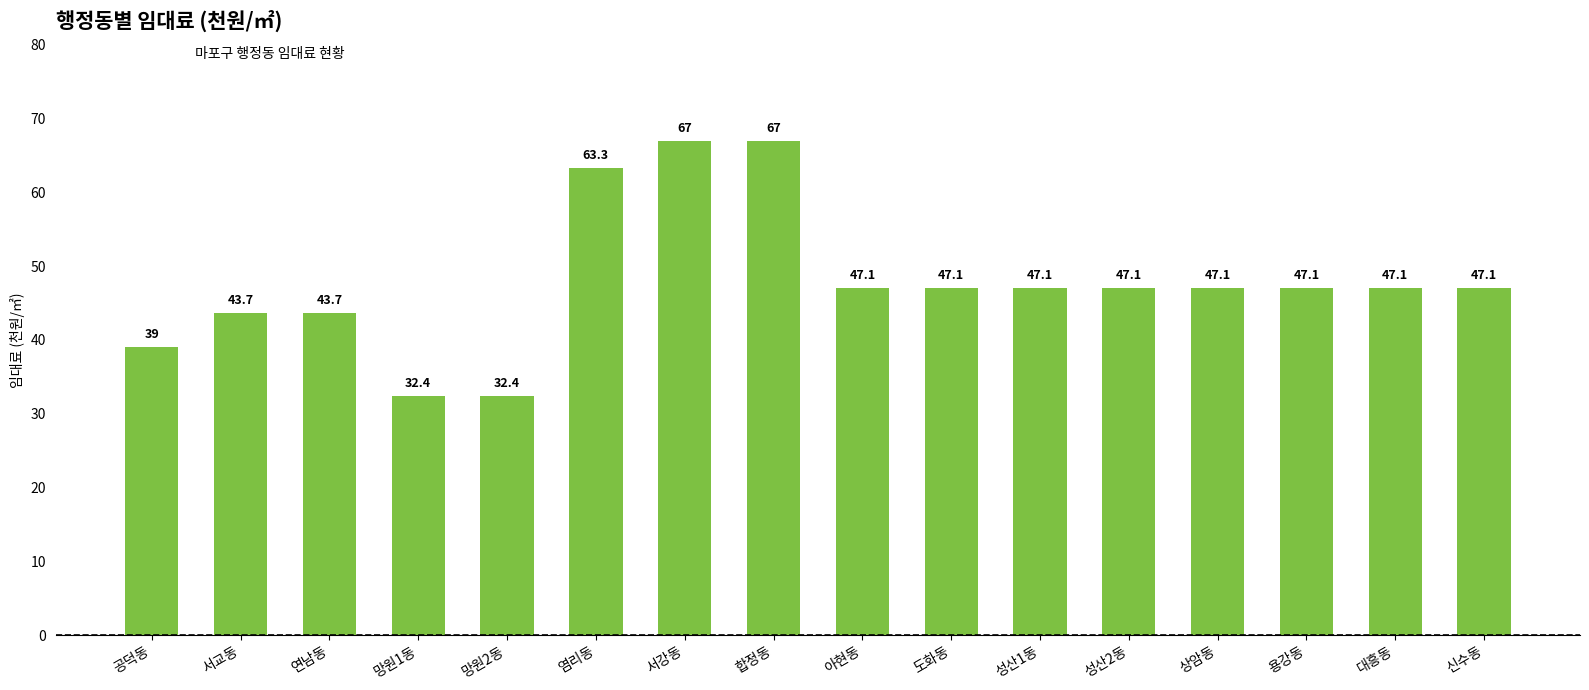

What is the label of the 8th bar from the left?

합정동